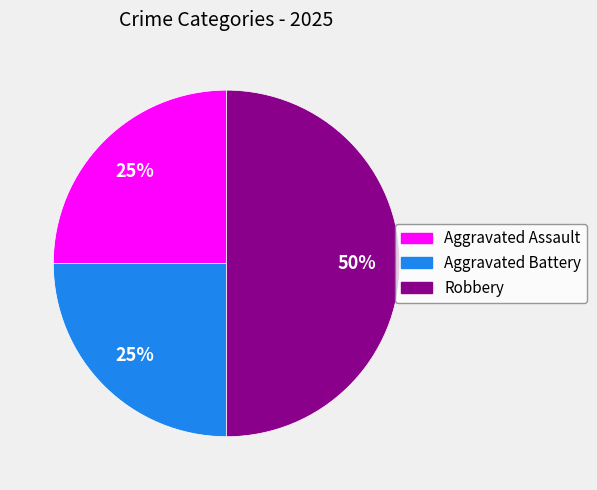

Which has a higher value, Robbery or Aggravated Assault?

Robbery